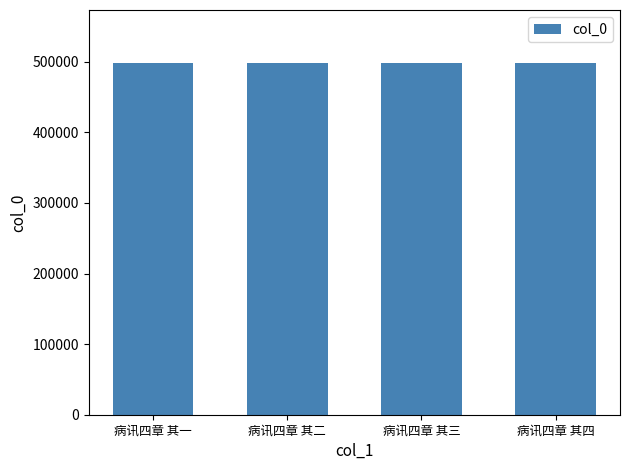

What is the label of the 3rd bar from the left?

病讯四章 其三